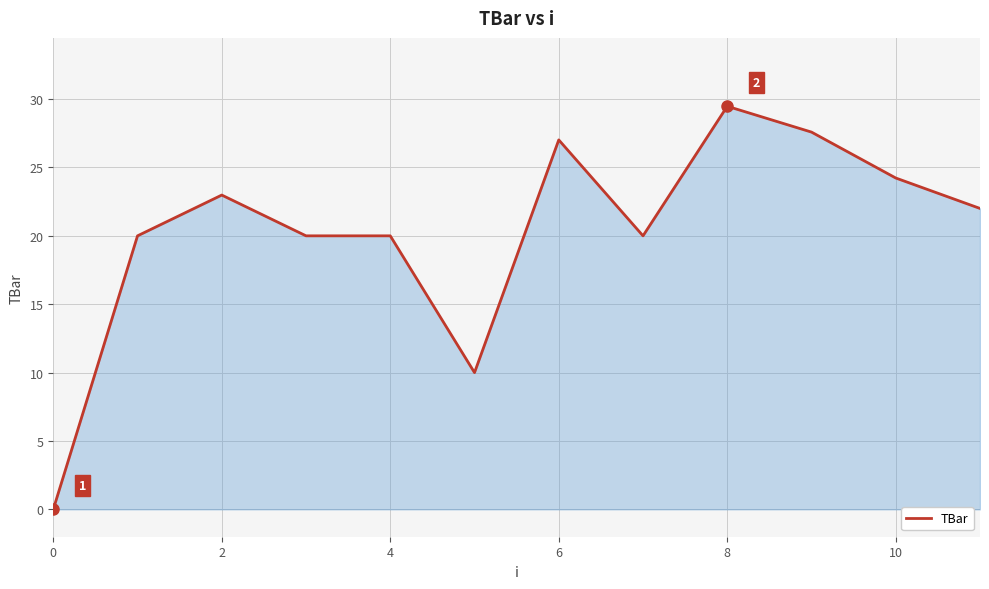

How many values exceed 22?

6